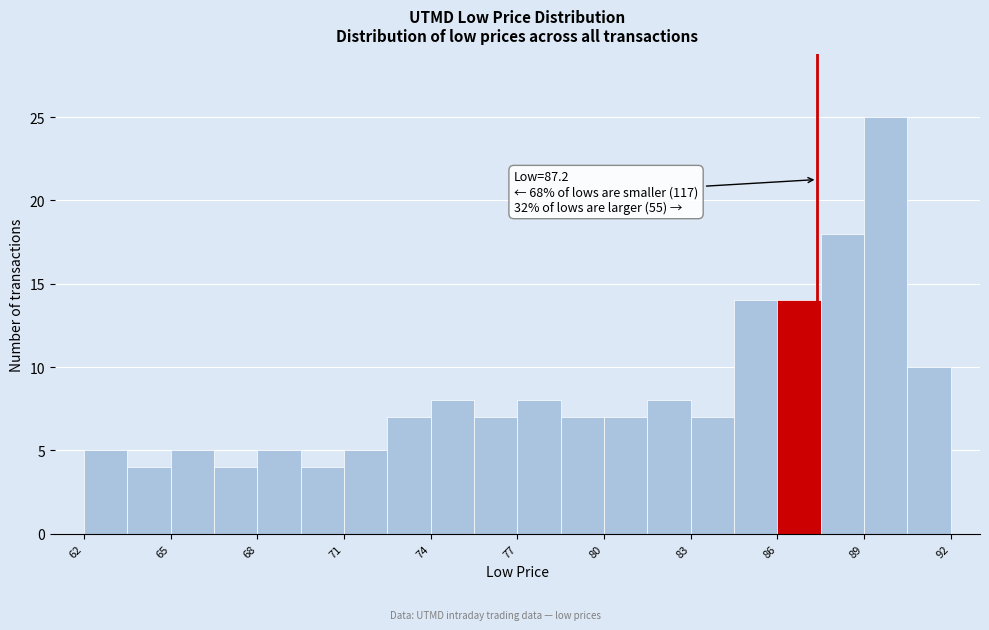

Around what value on the x-axis is the tallest bar? Give the approximate position of its centre, as read against the axis.

89.5